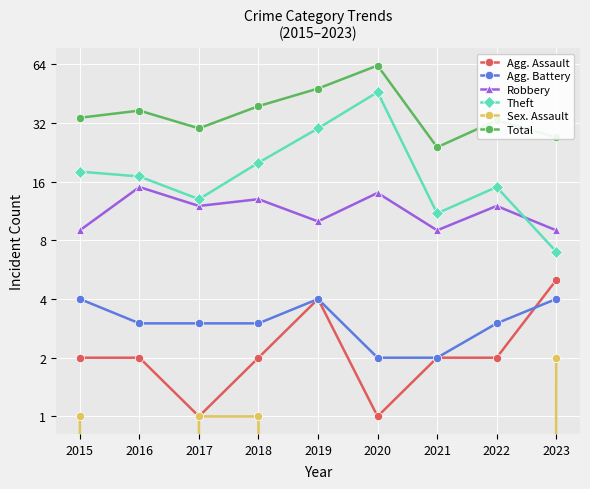

Where is Robbery nearest to the value 12?

2017